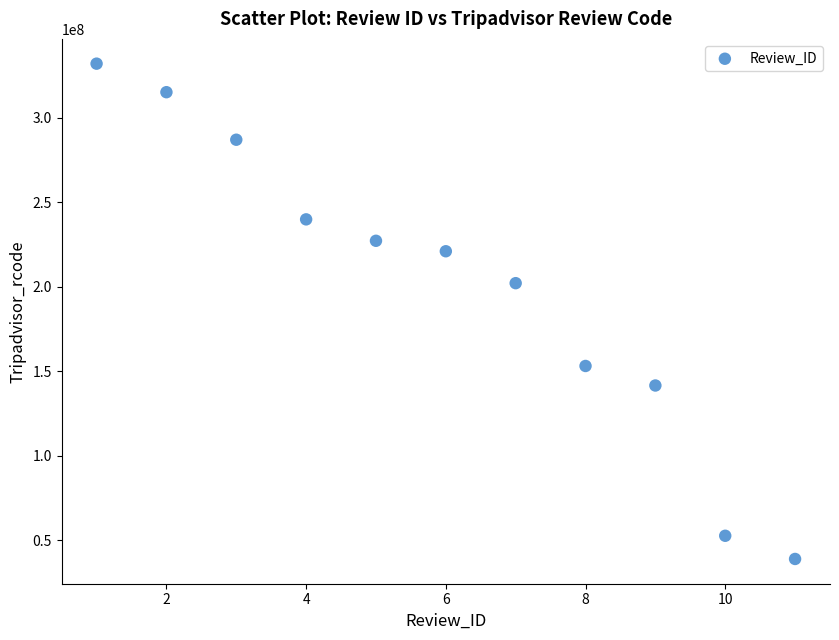

What Y value in the scatter plot is closest to 185441556?

202092851